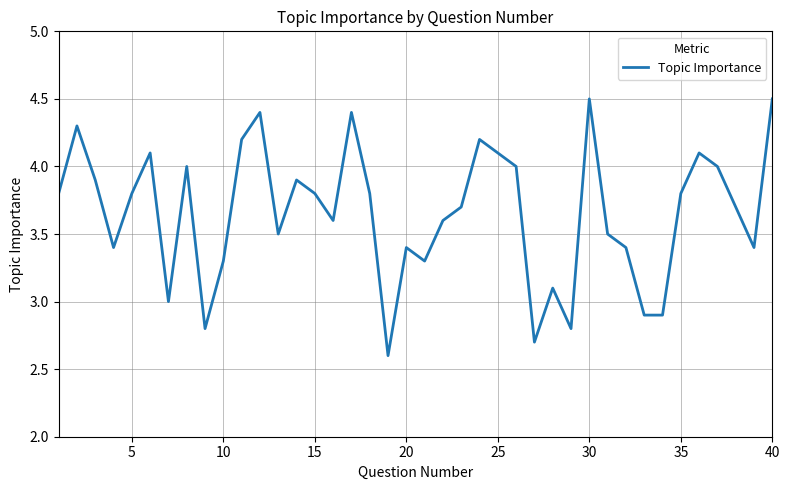

What is the greatest value displayed?

4.5